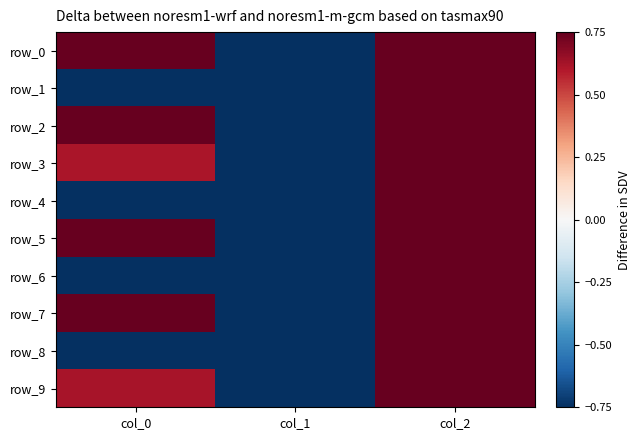

At which category is the sum across all series the highest?

col_2